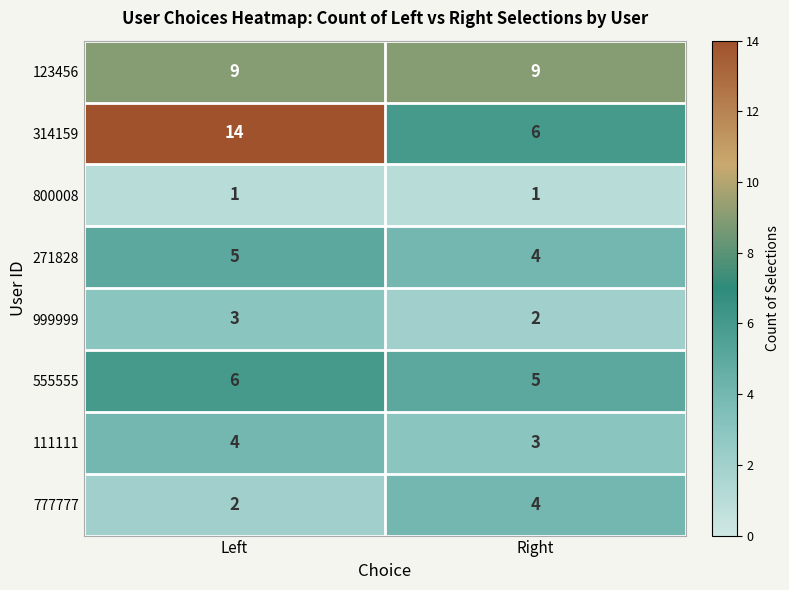

Rank the series at Left from lowest to highest value.

800008, 777777, 999999, 111111, 271828, 555555, 123456, 314159